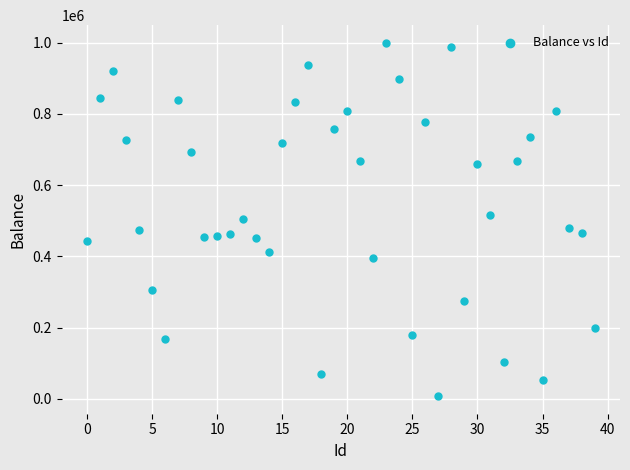

What is the range of Y values (max minus min)?

992305.8